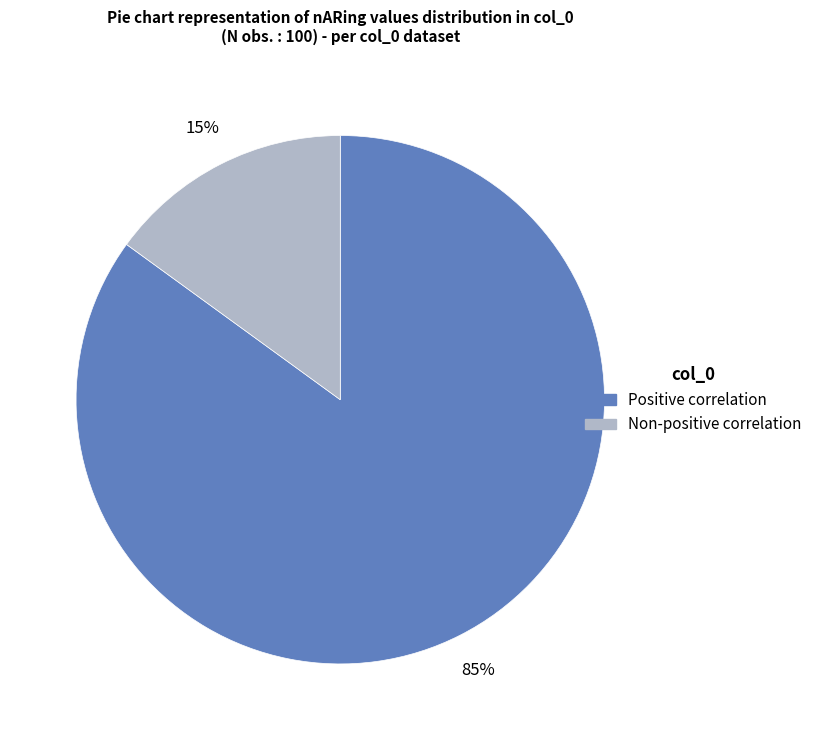

Is there any slice that represents more than half of the pie?

Yes